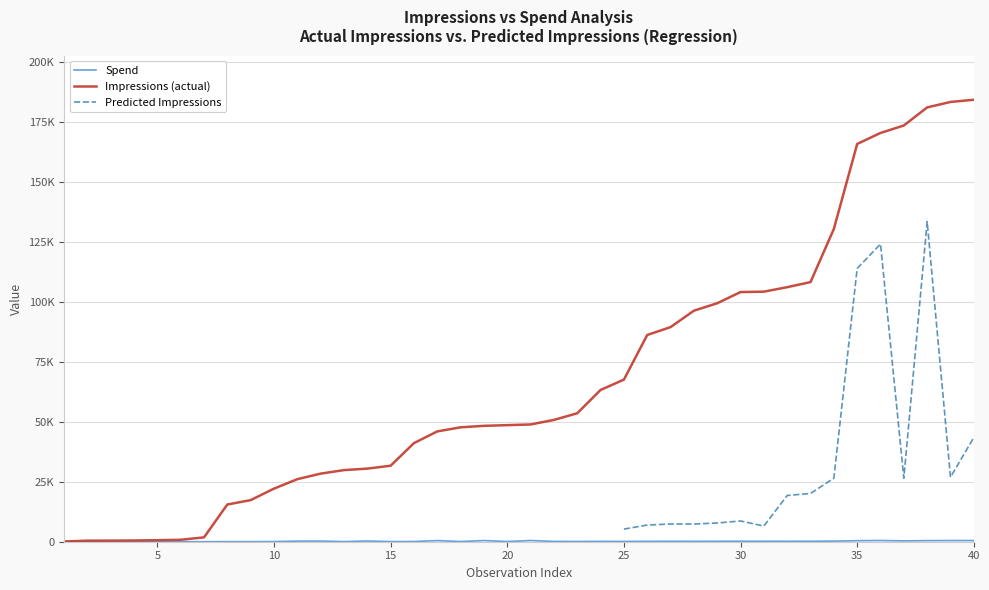

What is the greatest value displayed?

184435